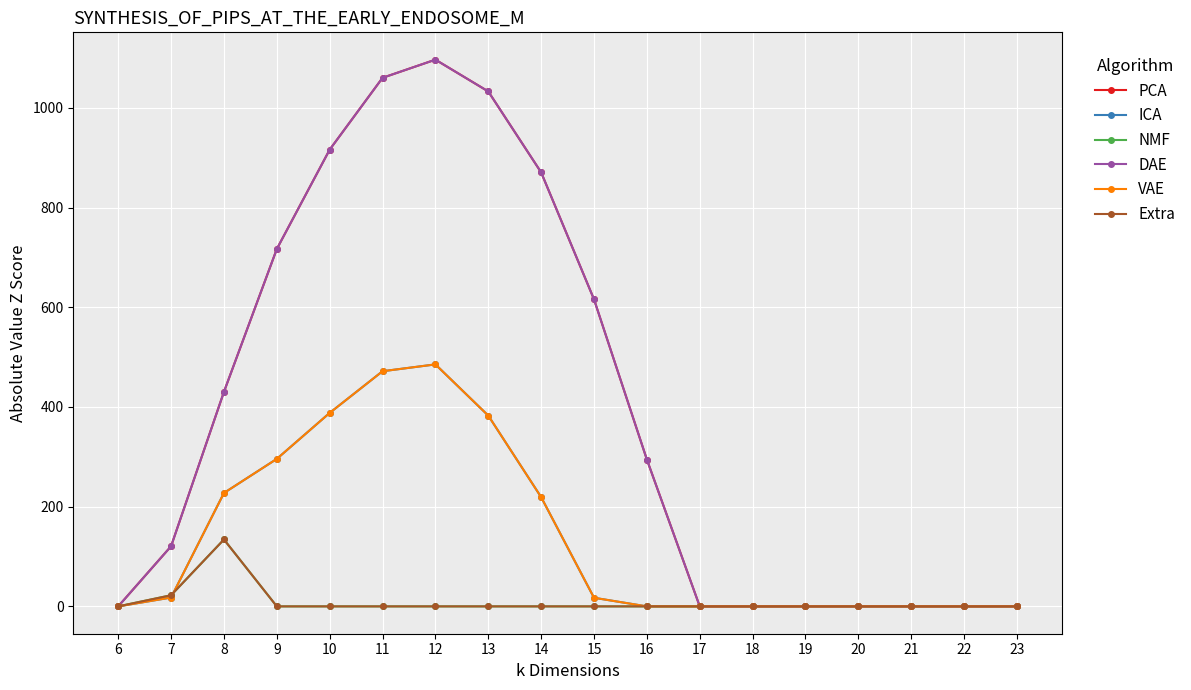

The value of Extra at 23 is -71.3. True or false?

False